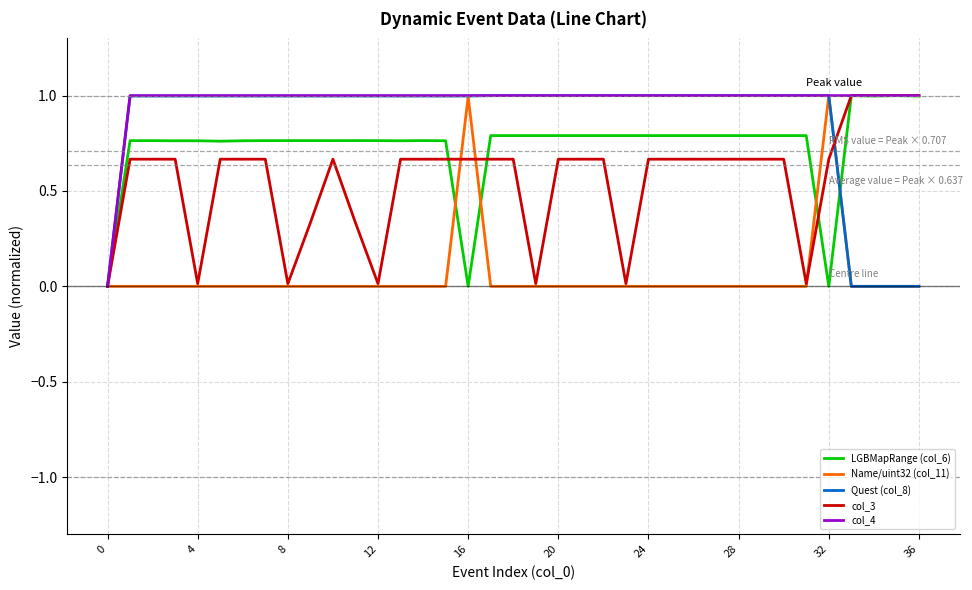

What is the maximum value for LGBMapRange (col_6)?

1.0